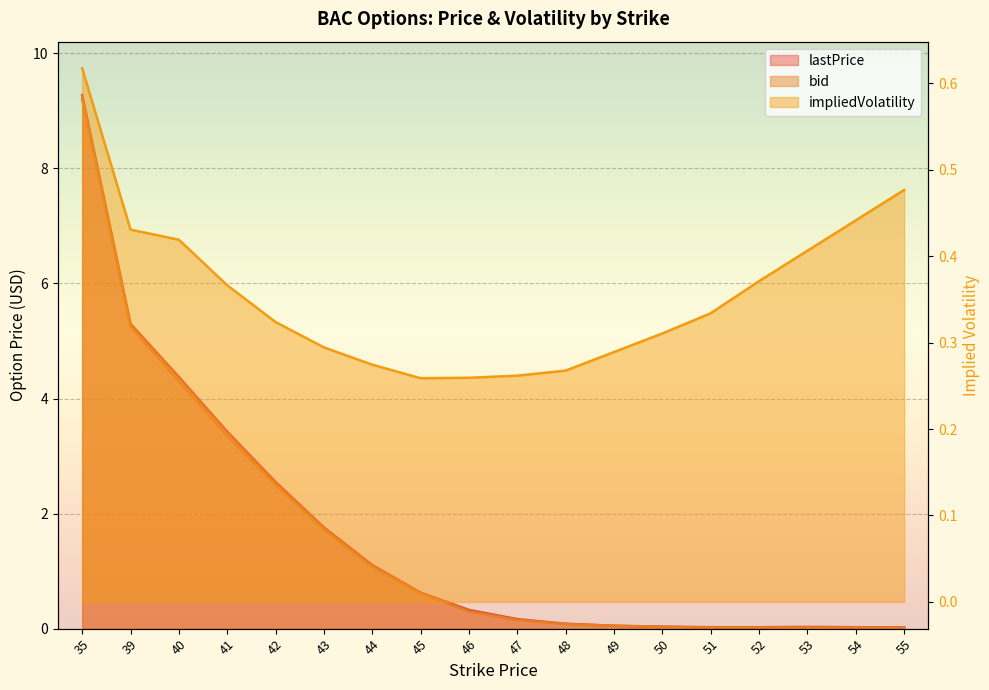

Reading left to right, what are all the values shown in this chart?

lastPrice: 35=9.3	39=5.3	40=4.4	41=3.4	42=2.5	43=1.8	44=1.1	45=0.6	46=0.3	47=0.2	48=0.1	49=0.1	50=0.0	51=0.0	52=0.0	53=0.0	54=0.0	55=0.0
bid: 35=9.2	39=5.2	40=4.3	41=3.4	42=2.5	43=1.7	44=1.1	45=0.6	46=0.3	47=0.1	48=0.1	49=0.1	50=0.0	51=0.0	52=0.0	53=0.0	54=0.0	55=0.0
impliedVolatility: 35=0.6	39=0.4	40=0.4	41=0.4	42=0.3	43=0.3	44=0.3	45=0.3	46=0.3	47=0.3	48=0.3	49=0.3	50=0.3	51=0.3	52=0.4	53=0.4	54=0.4	55=0.5